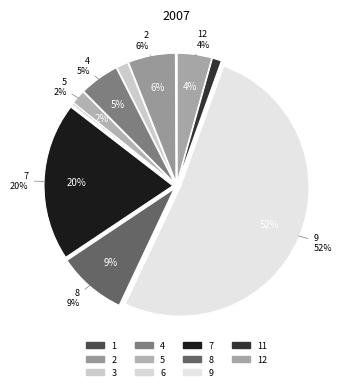

To the nearest percent, what is the combined percentage of 6 and 9?

52%